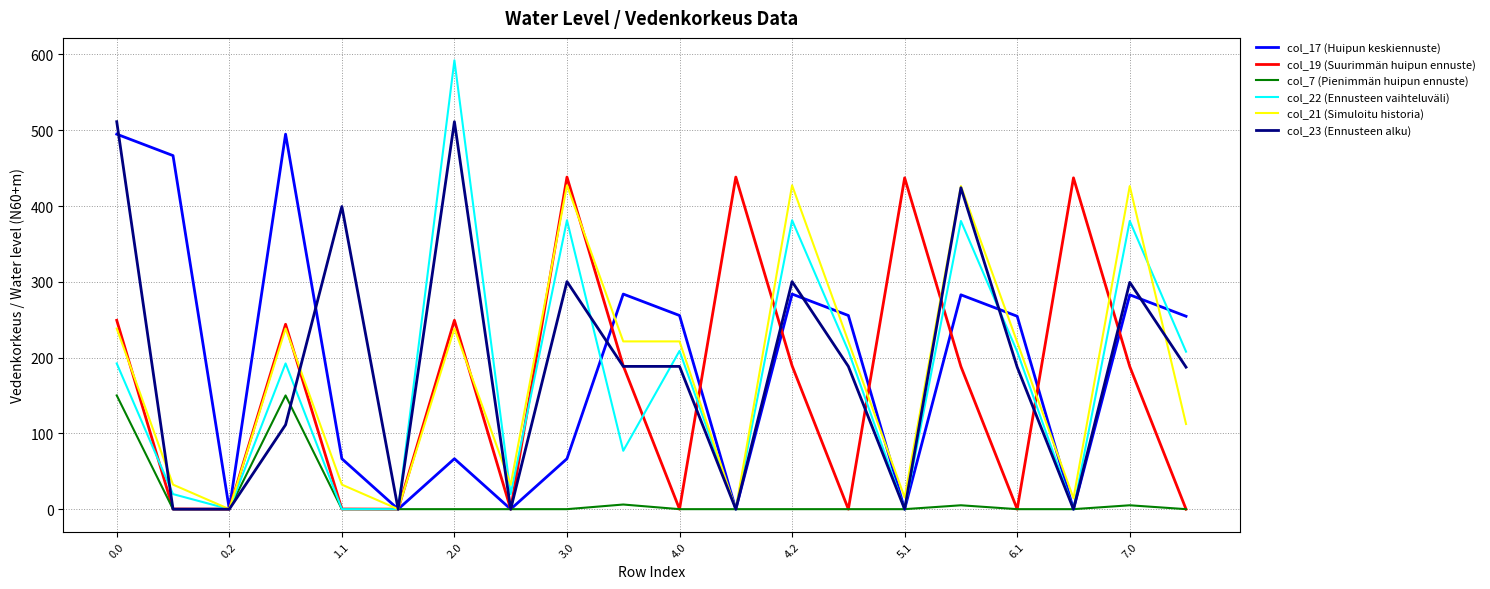

What is the maximum value shown in the chart?

592.3